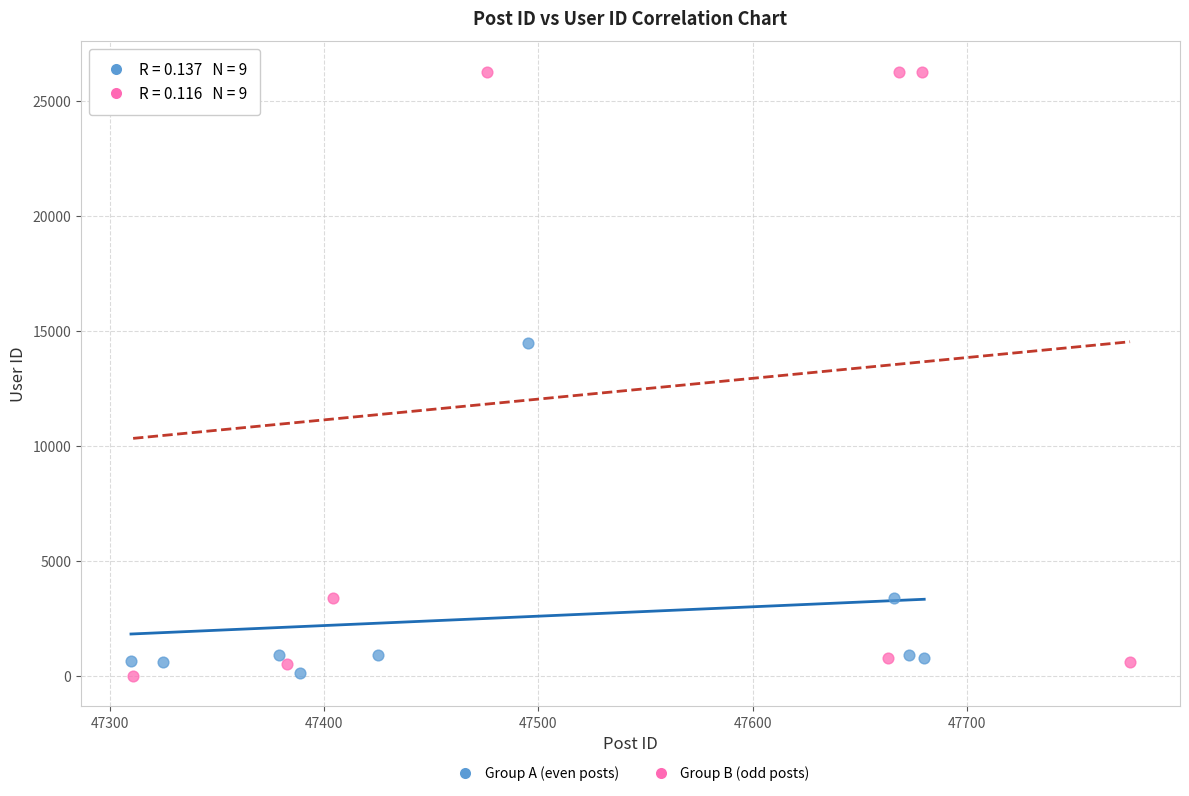

Which series reaches the maximum Y coordinate?

Group B (odd posts)